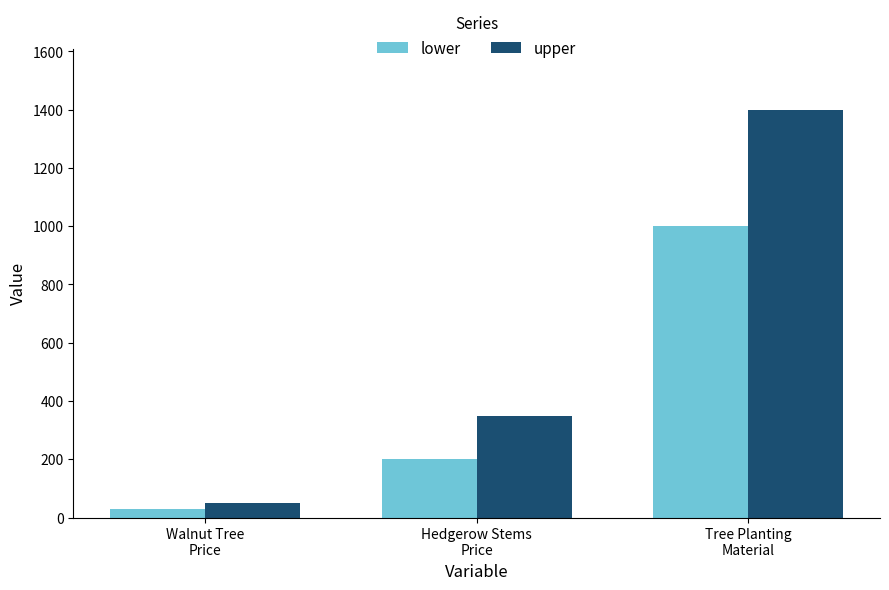

What is the value of the lower bar at the 1st from the left?

30